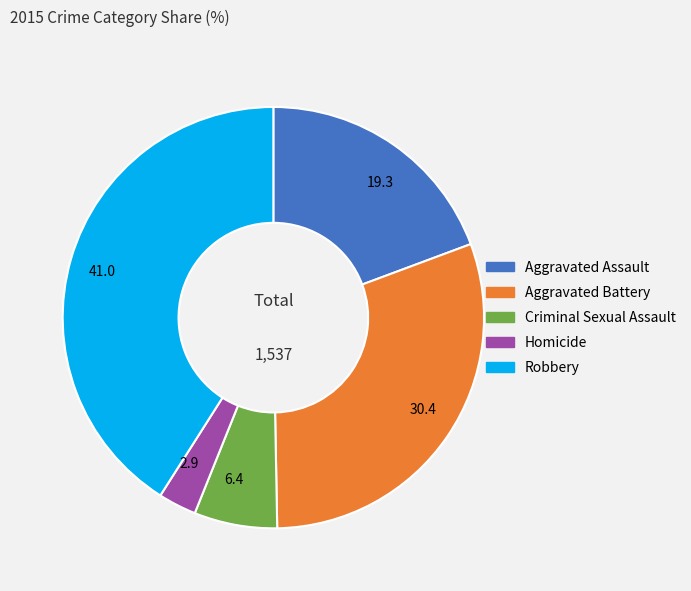

Is there any slice that represents more than half of the pie?

No